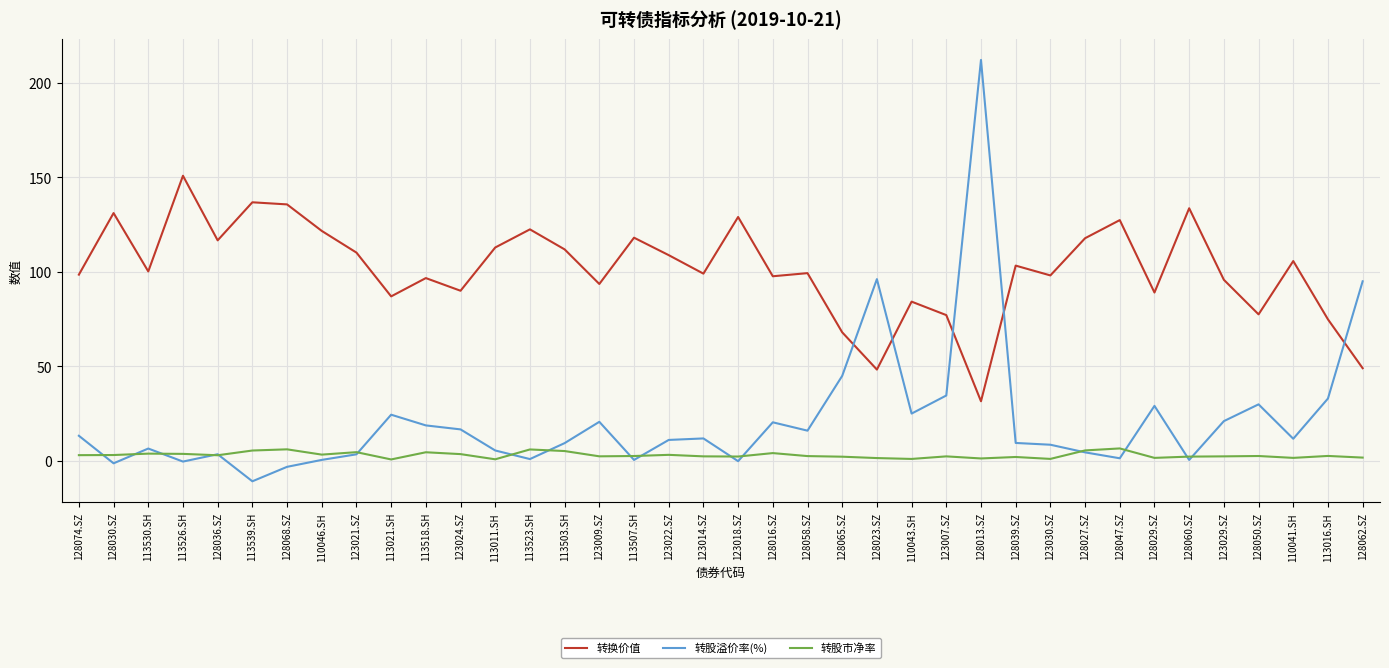

How many times do 转股溢价率(%) and 转换价值 cross each other?

5